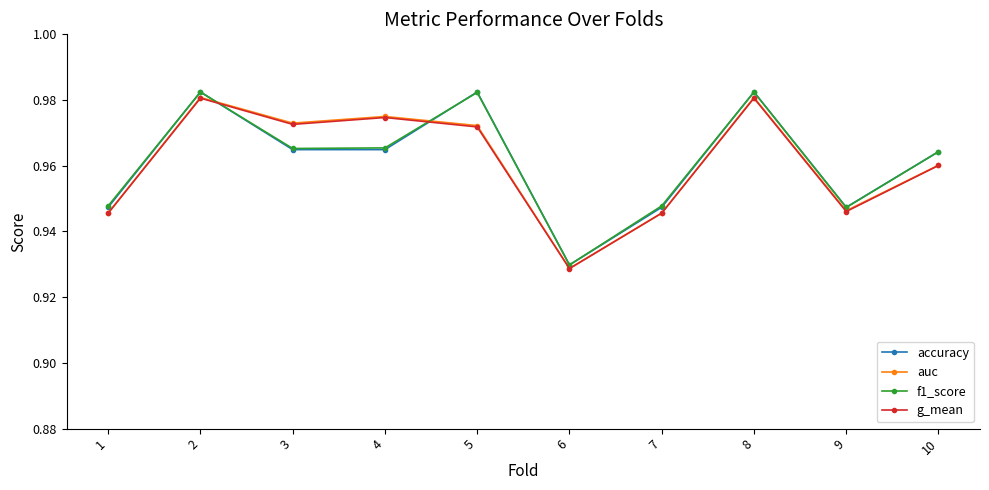

True or false: accuracy has a value of 0.5 at 3.

False